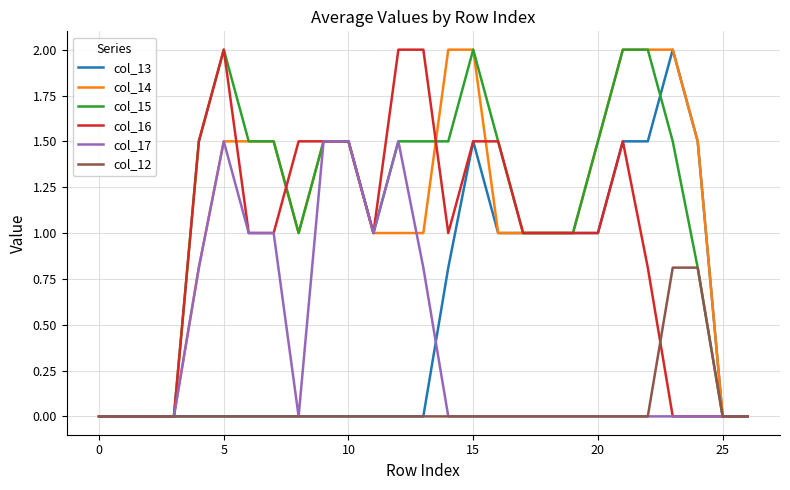

Does the chart have visible grid lines?

Yes